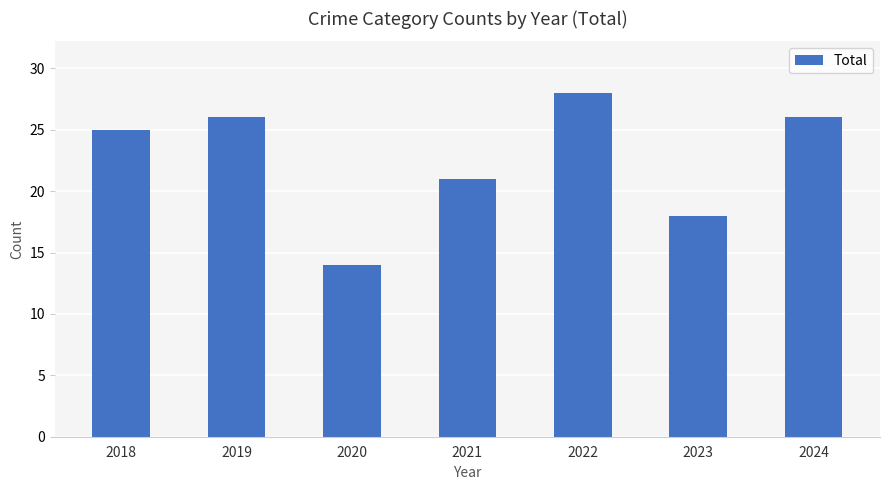

At which category does the chart reach its minimum across all series?

2020